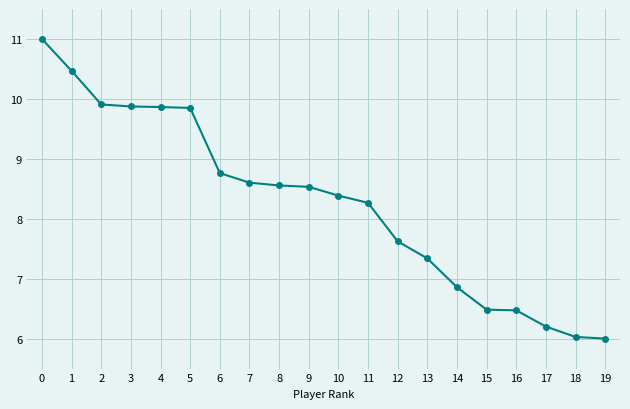

Does the chart display data point markers on the line(s)?

Yes